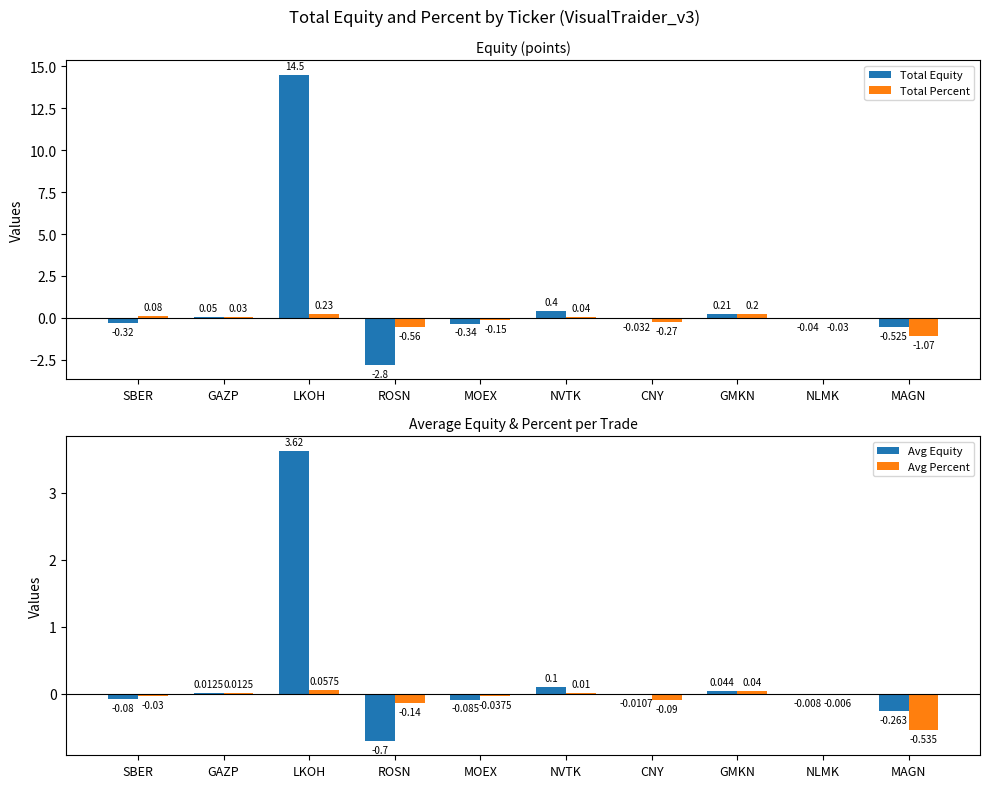

At ROSN, list the series in order from smallest to largest.

Total Equity, Avg Equity, Total Percent, Avg Percent